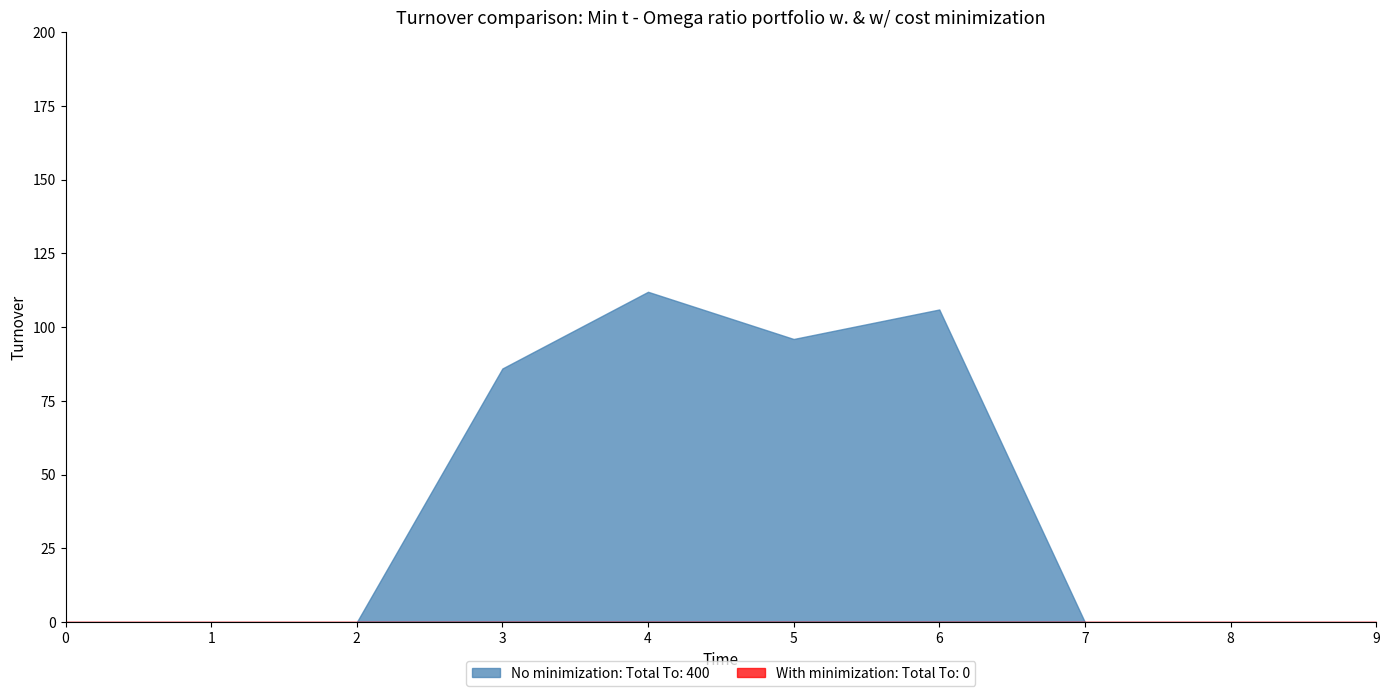

Reading left to right, list all the values displayed in this chart.

1: 0=0	1=0	2=0	3=86	4=112	5=96	6=106	7=0	8=0	9=0
2: 0=0	1=0	2=0	3=0	4=0	5=0	6=0	7=0	8=0	9=0